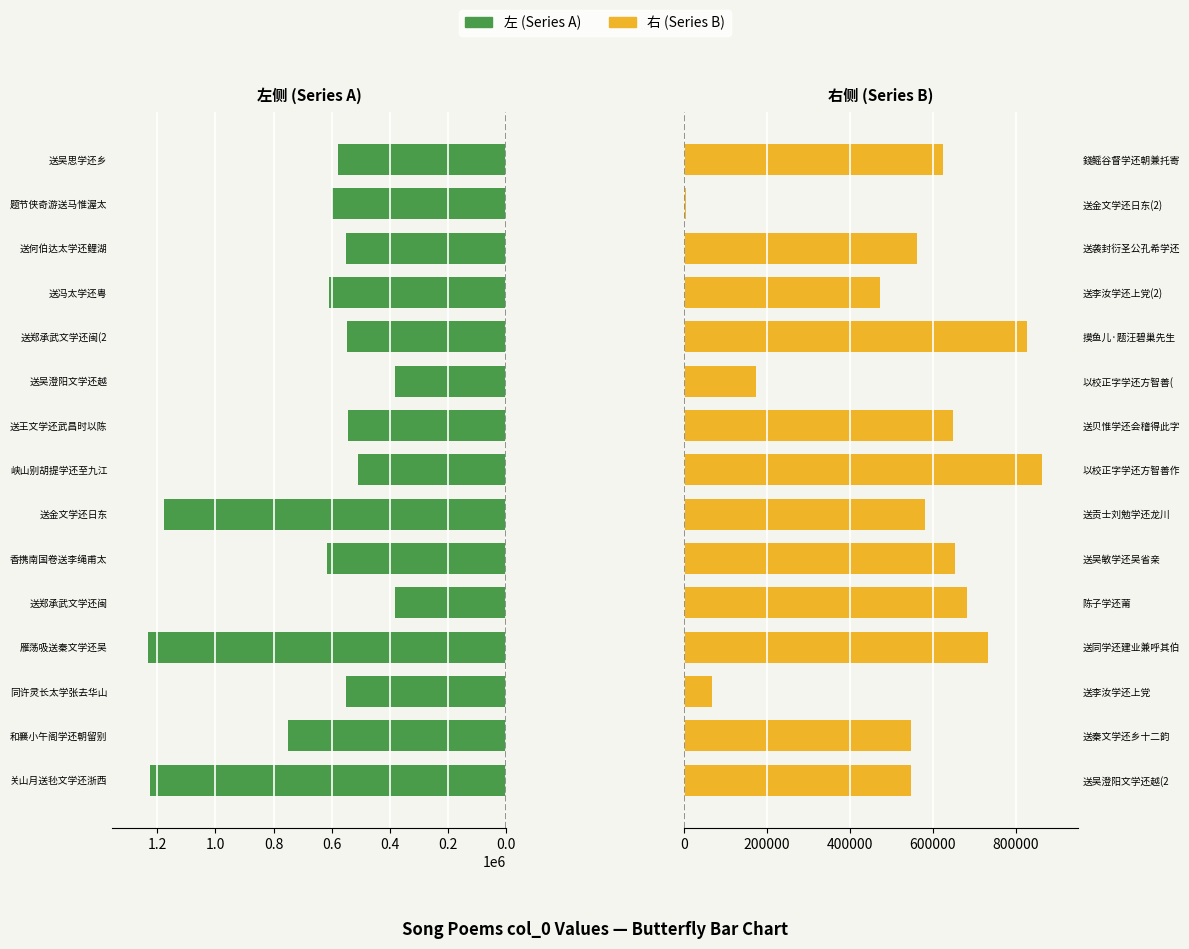

Where is 右 (Right Series) nearest to the value 434848?

送李汝学还上党(2)